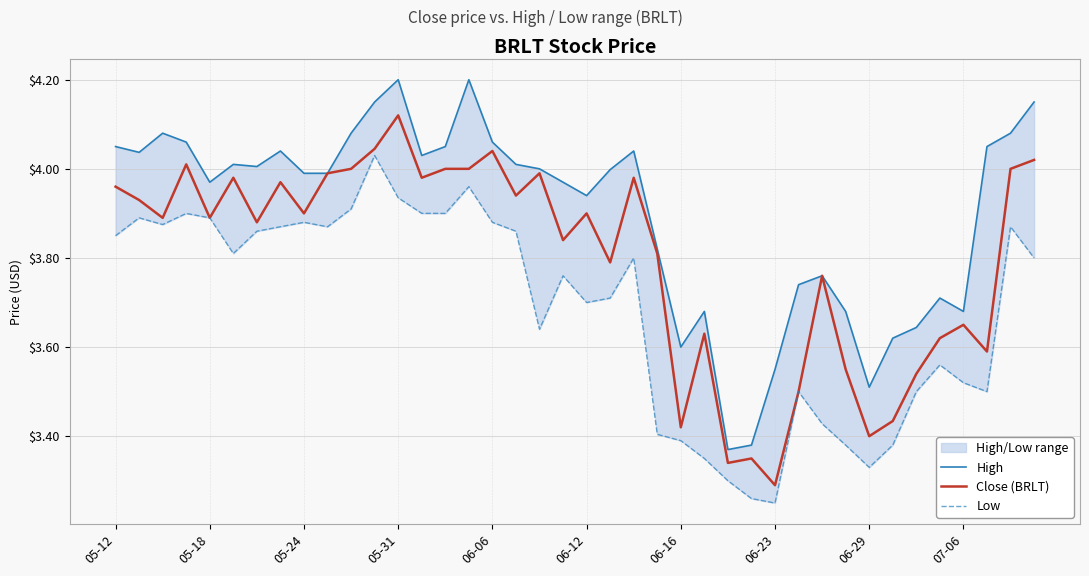

What is the smallest value displayed?

3.2